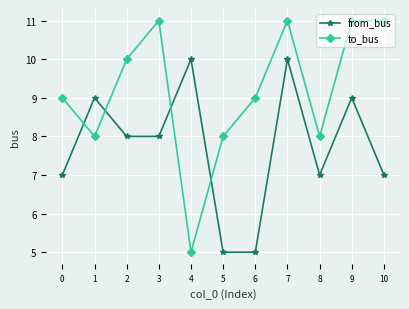

What is the maximum value for from_bus?

10